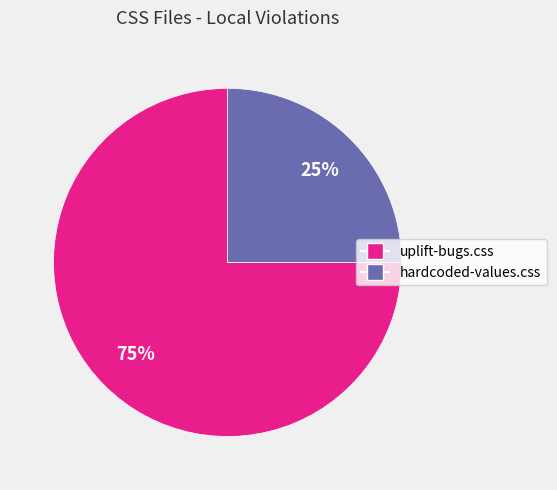

True or false: uplift-bugs.css accounts for 75% of the total.

True